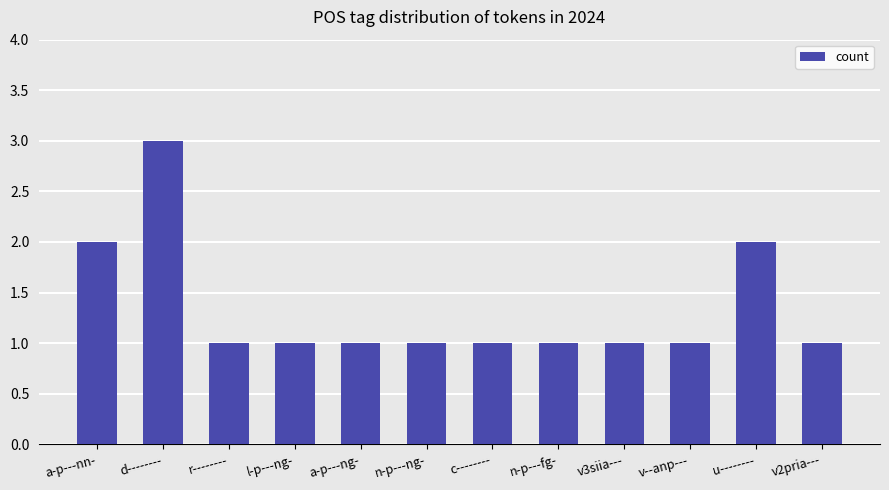

The value at v--anp--- is 1. True or false?

True